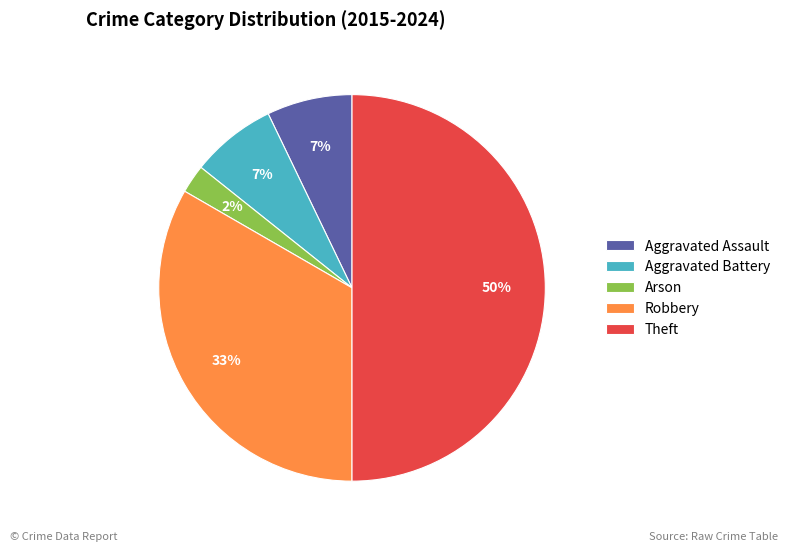

Which category has the biggest portion of the pie?

Theft